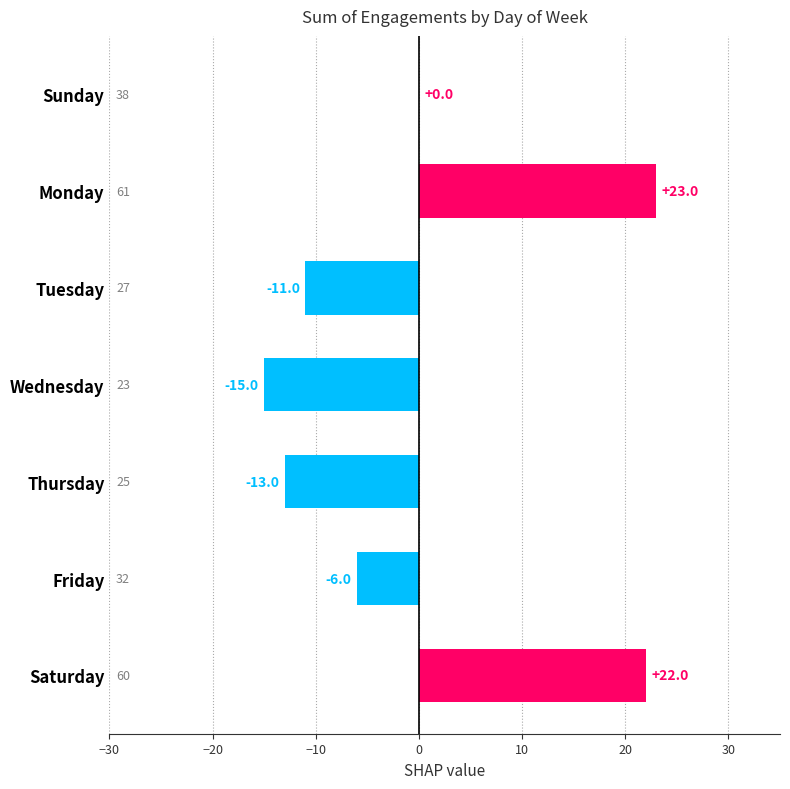

At which label is the value closest to 4?

Sunday